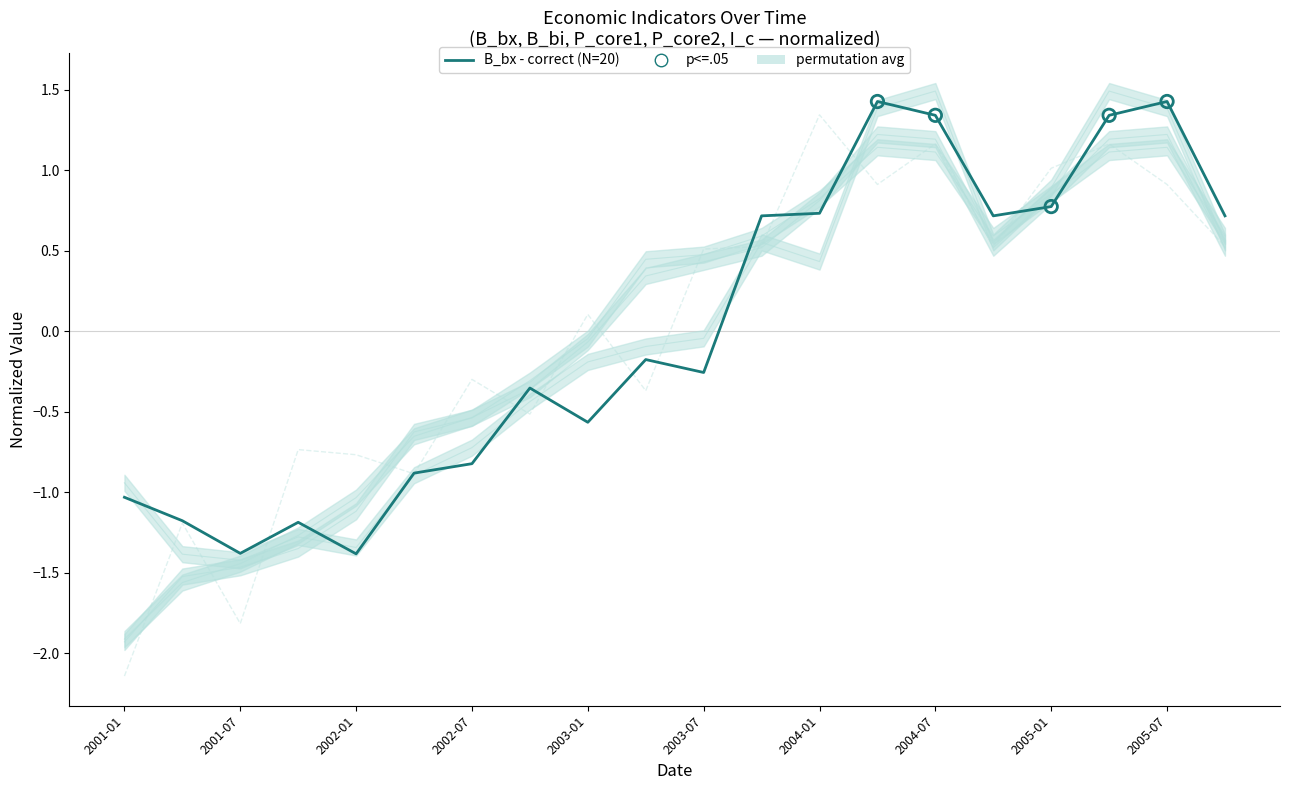

What is the total value across all series at 2004-04?

6.1